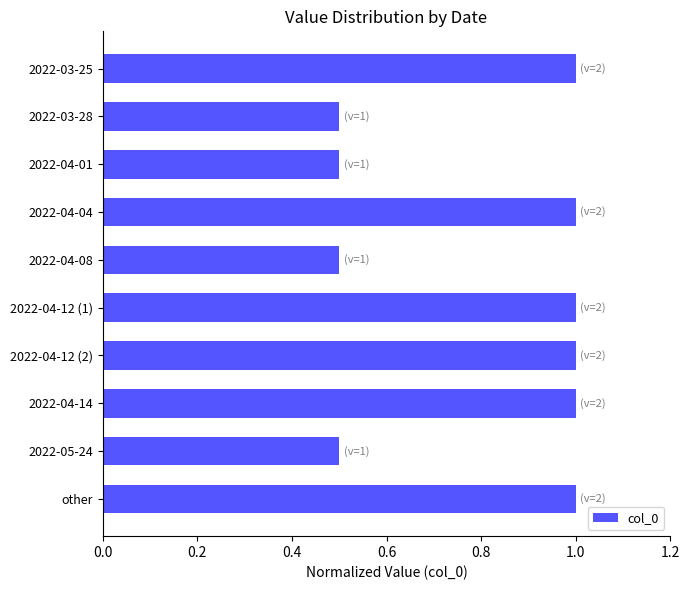

Reading top to bottom, transcribe all the data shown in this chart.

2022-03-25=1.0	2022-03-28=0.5	2022-04-01=0.5	2022-04-04=1.0	2022-04-08=0.5	2022-04-12 (1)=1.0	2022-04-12 (2)=1.0	2022-04-14=1.0	2022-05-24=0.5	other=1.0